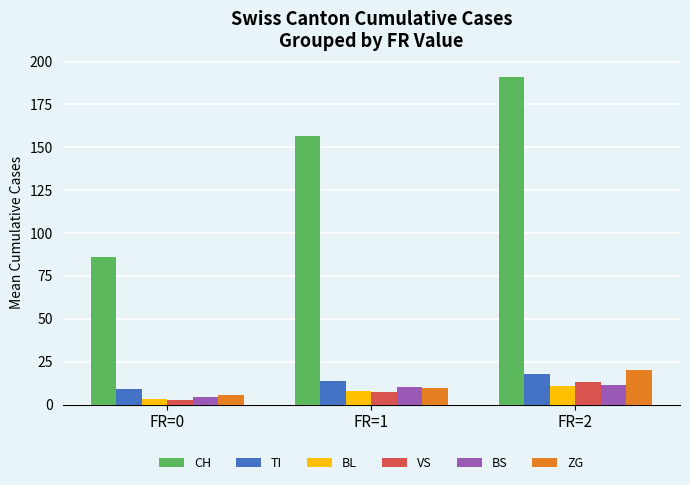

What value does the TI series have at FR=0?

9.1